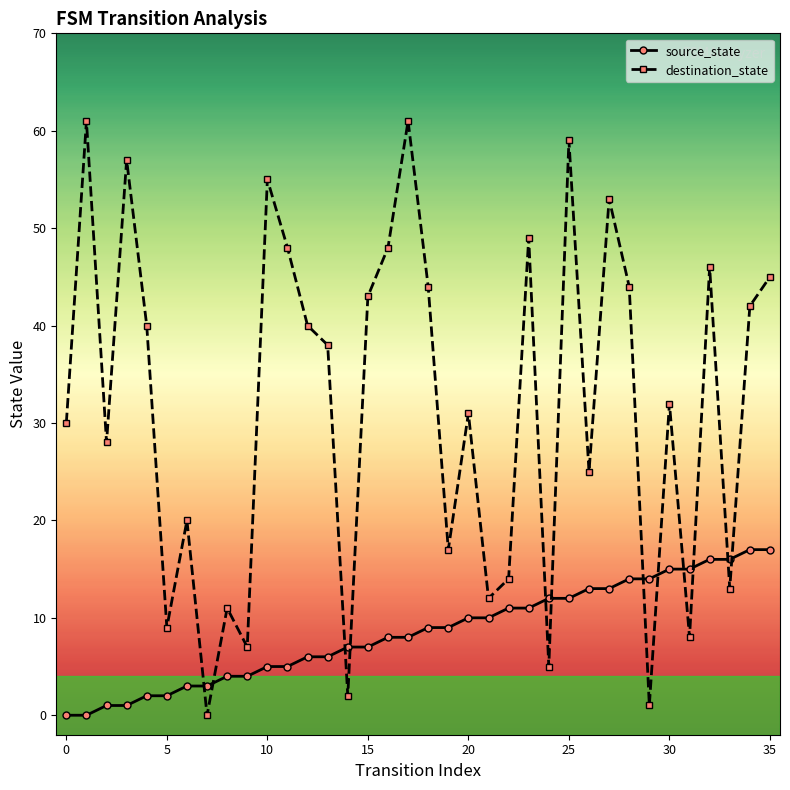

How many categories are shown in the chart?

36